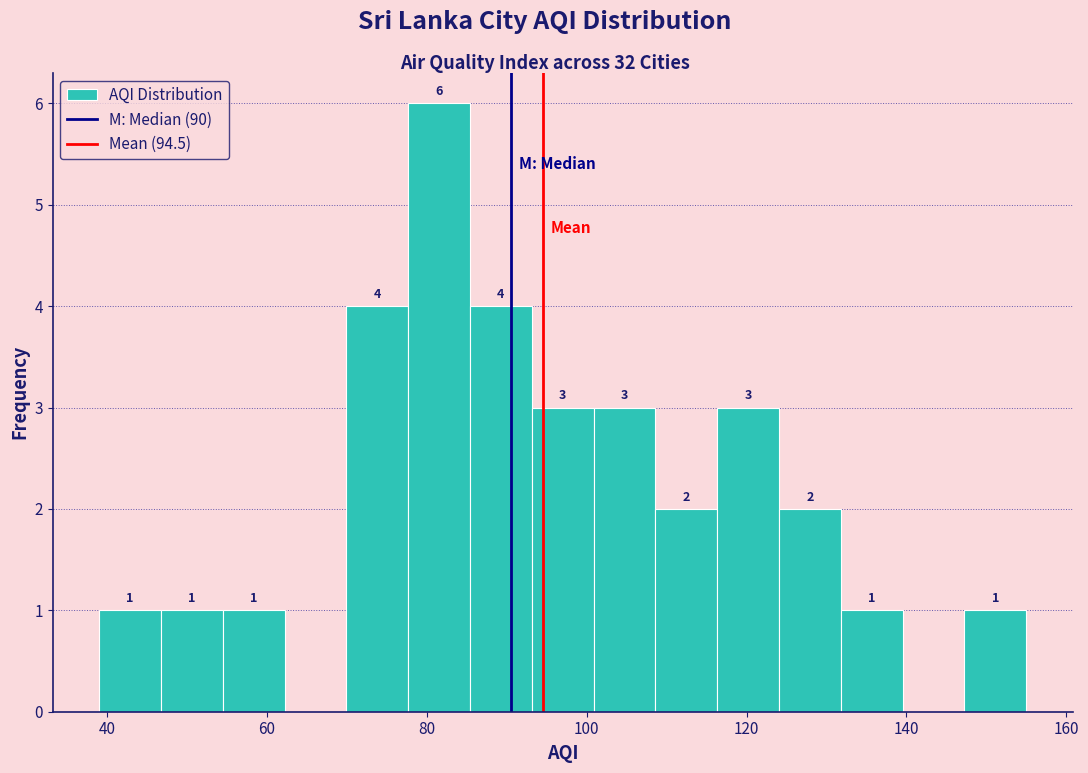

Around what value on the x-axis is the tallest bar? Give the approximate position of its centre, as read against the axis.

82